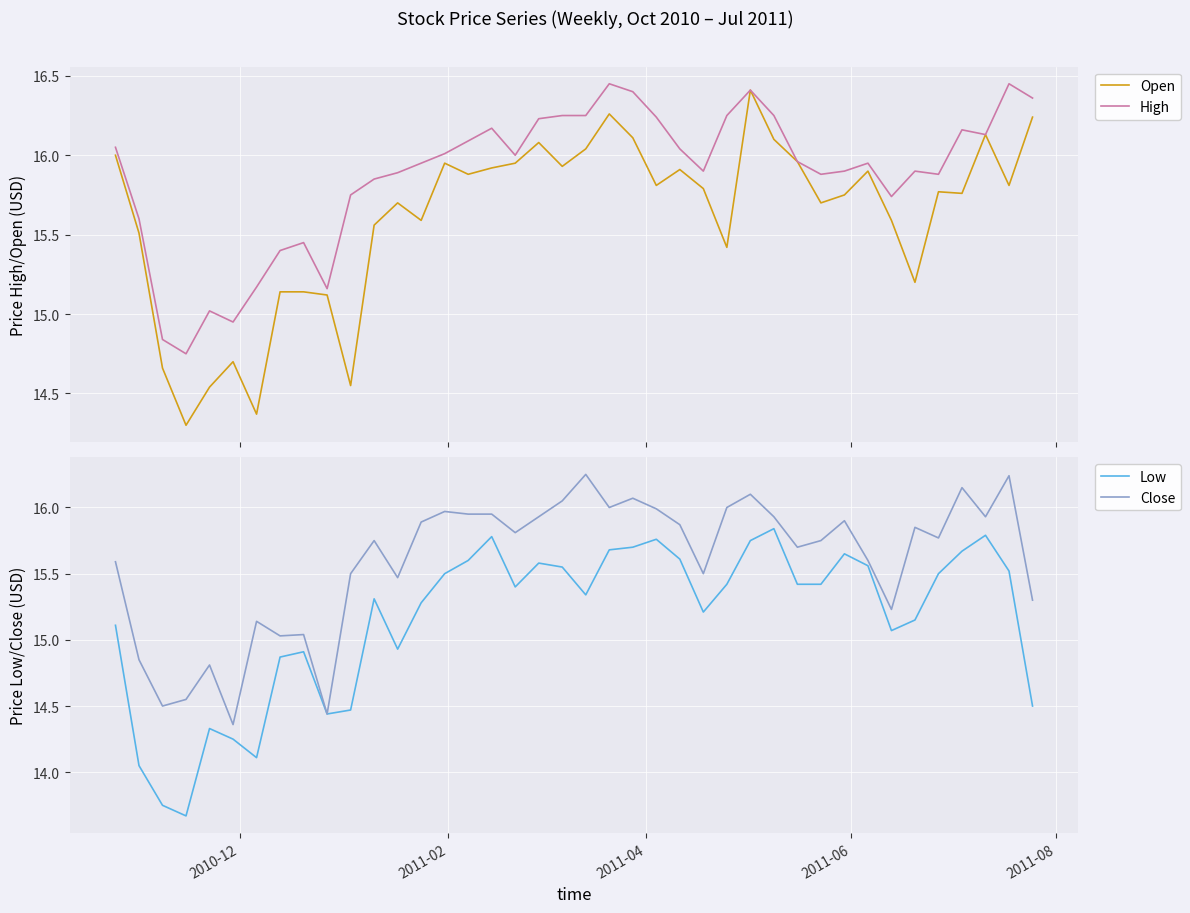

Reading left to right, list all the values displayed in this chart.

Open: 16.0	15.5	14.7	14.3	14.5	14.7	14.4	15.1	15.1	15.1	14.6	15.6	15.7	15.6	15.9	15.9	15.9	15.9	16.1	15.9	16.0	16.3	16.1	15.8	15.9	15.8	15.4	16.4	16.1	16.0	15.7	15.8	15.9	15.6	15.2	15.8	15.8	16.1	15.8	16.2
High: 16.1	15.6	14.8	14.8	15.0	14.9	15.2	15.4	15.4	15.2	15.8	15.8	15.9	15.9	16.0	16.1	16.2	16.0	16.2	16.2	16.2	16.4	16.4	16.2	16.0	15.9	16.2	16.4	16.2	16.0	15.9	15.9	15.9	15.7	15.9	15.9	16.2	16.1	16.4	16.4
Low: 15.1	14.1	13.8	13.7	14.3	14.2	14.1	14.9	14.9	14.4	14.5	15.3	14.9	15.3	15.5	15.6	15.8	15.4	15.6	15.6	15.3	15.7	15.7	15.8	15.6	15.2	15.4	15.8	15.8	15.4	15.4	15.7	15.6	15.1	15.2	15.5	15.7	15.8	15.5	14.5
Close: 15.6	14.8	14.5	14.6	14.8	14.4	15.1	15.0	15.0	14.4	15.5	15.8	15.5	15.9	16.0	15.9	15.9	15.8	15.9	16.1	16.2	16.0	16.1	16.0	15.9	15.5	16.0	16.1	15.9	15.7	15.8	15.9	15.6	15.2	15.8	15.8	16.1	15.9	16.2	15.3